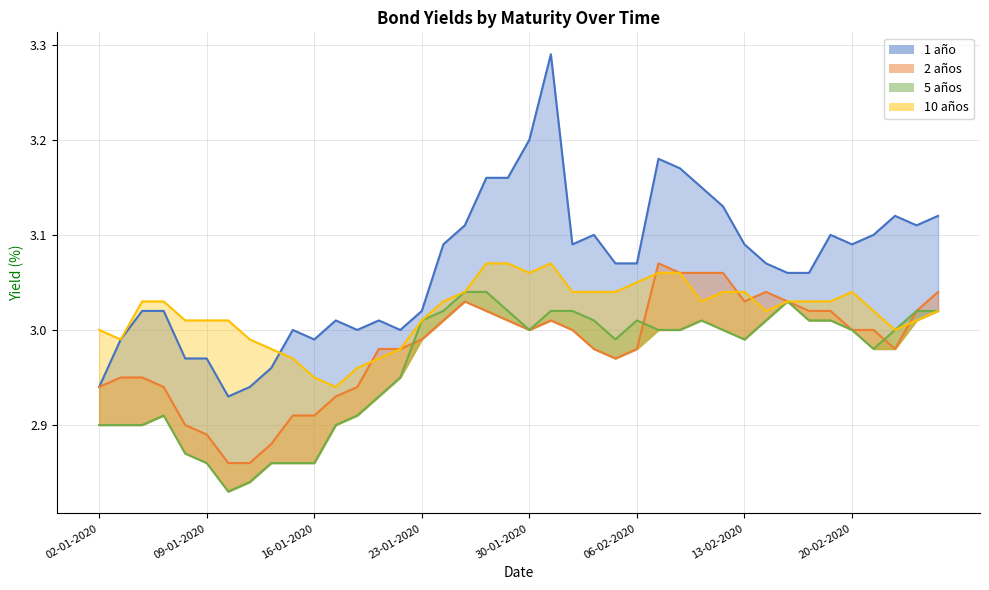

How many series are shown in this chart?

4